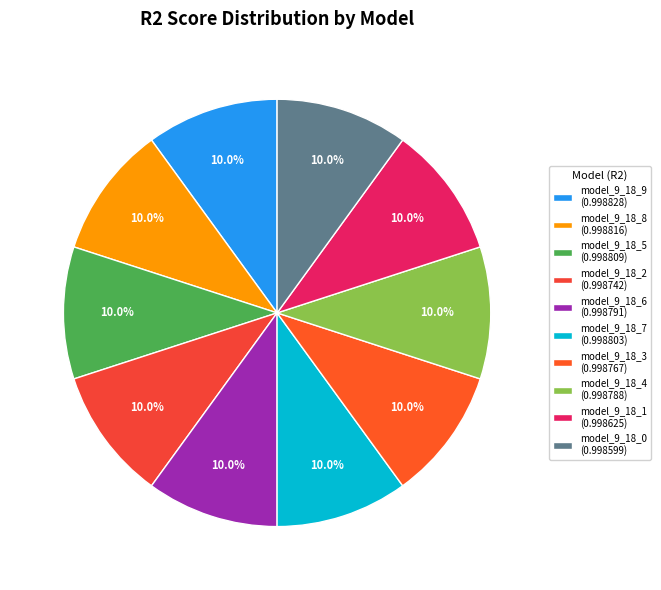

What percentage do model_9_18_0 and model_9_18_6 together represent?

20.0%